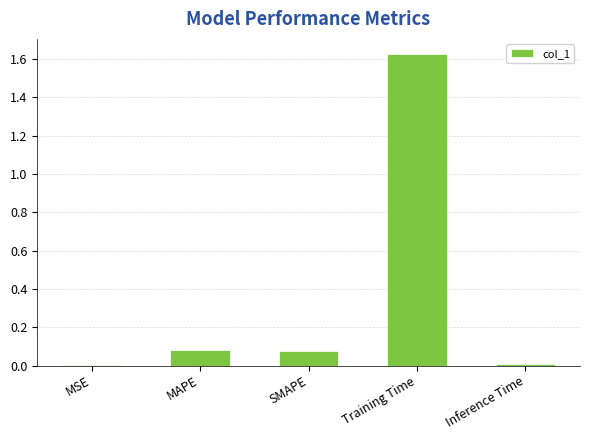

What is the sum of all values?

1.8